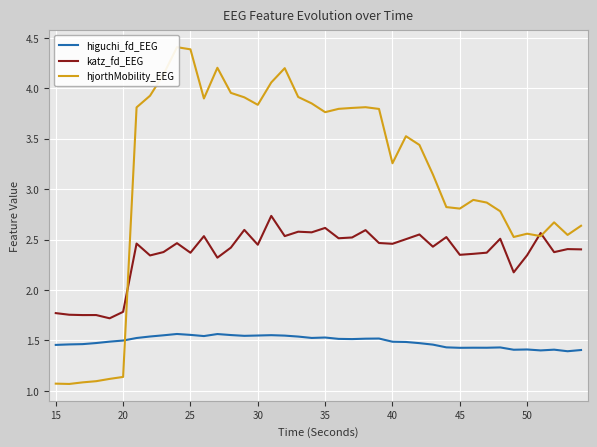

True or false: katz_fd_EEG and higuchi_fd_EEG intersect in this chart.

False